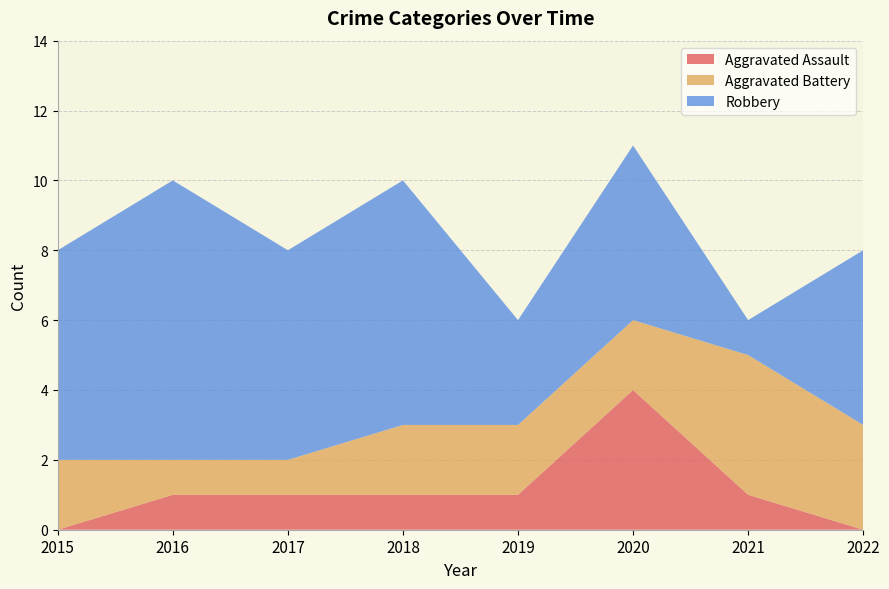

Reading left to right, what are all the values shown in this chart?

Aggravated Assault: 0	1	1	1	1	4	1	0
Aggravated Battery: 2	1	1	2	2	2	4	3
Robbery: 6	8	6	7	3	5	1	5